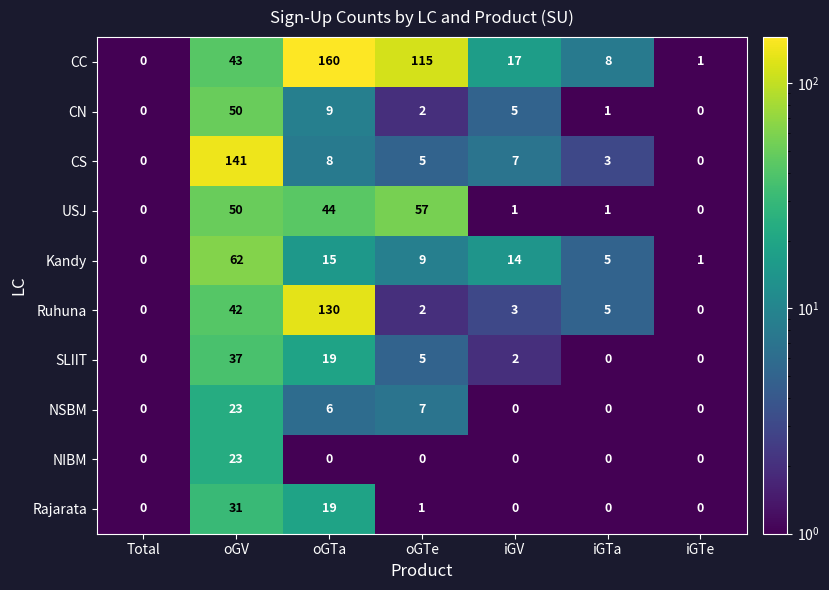

Which category has the highest value in the USJ series?

oGTe